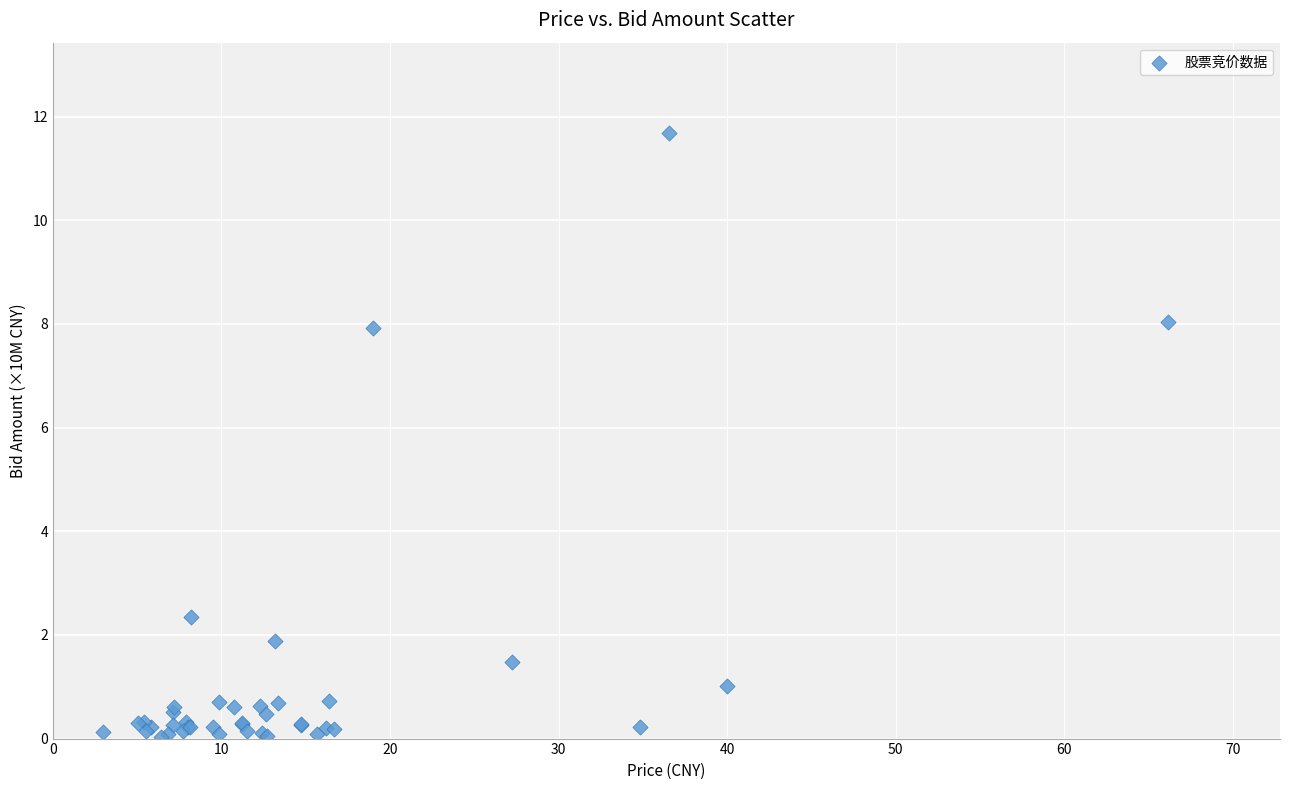

What Y value in the scatter plot is closest to 5?

2.3